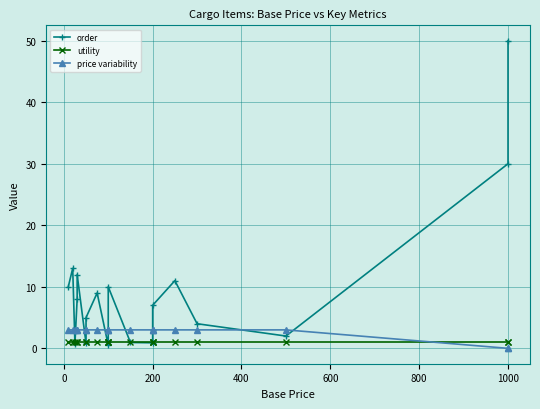

Which series has the largest total across all categories?

order